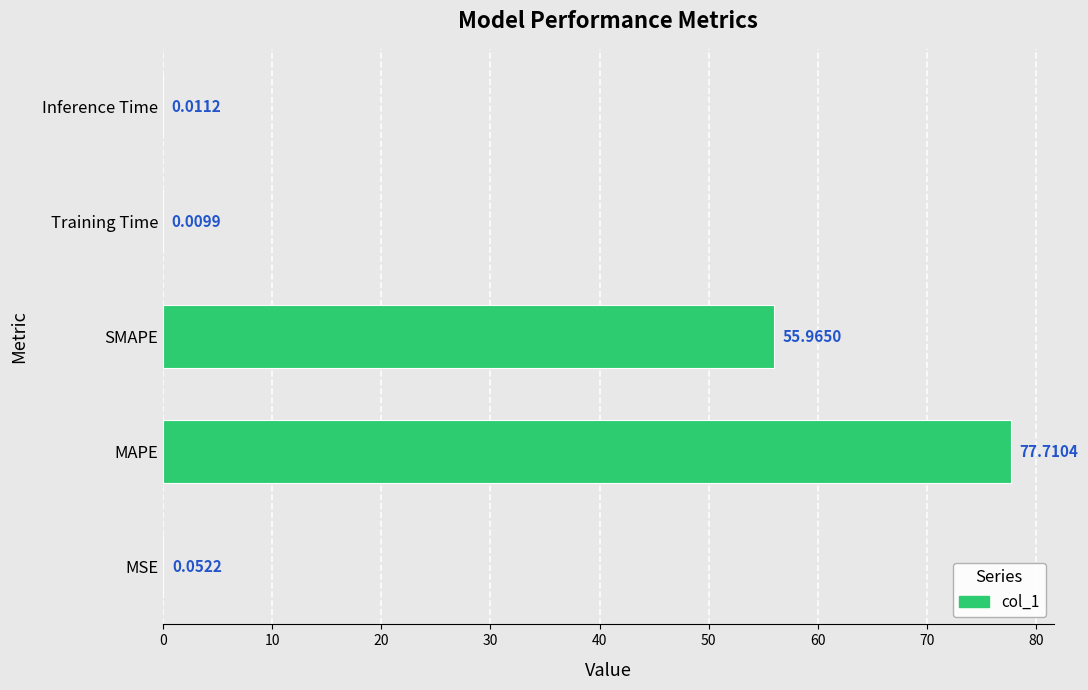

Which category has the highest value across all series?

MAPE